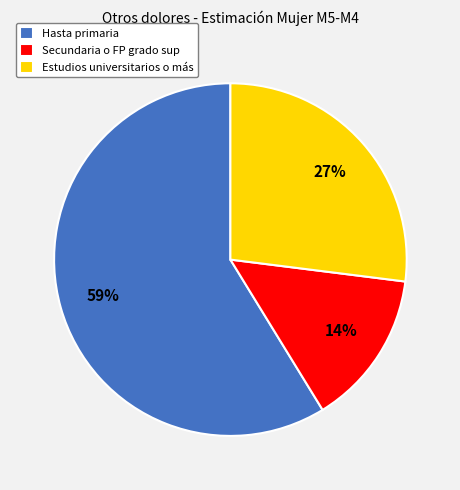

Which slice is the smallest?

Secundaria o FP grado sup